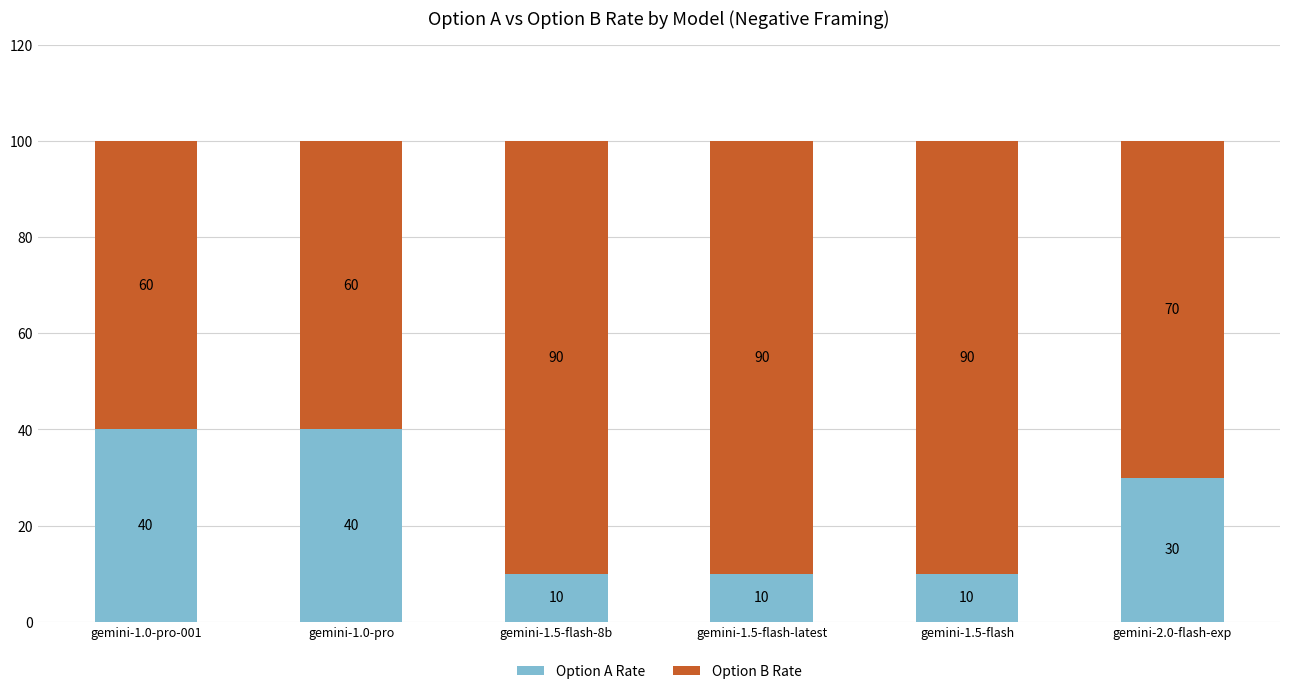

What is the approximate value of Option A Rate at gemini-1.5-flash-latest, to the nearest 10?

10